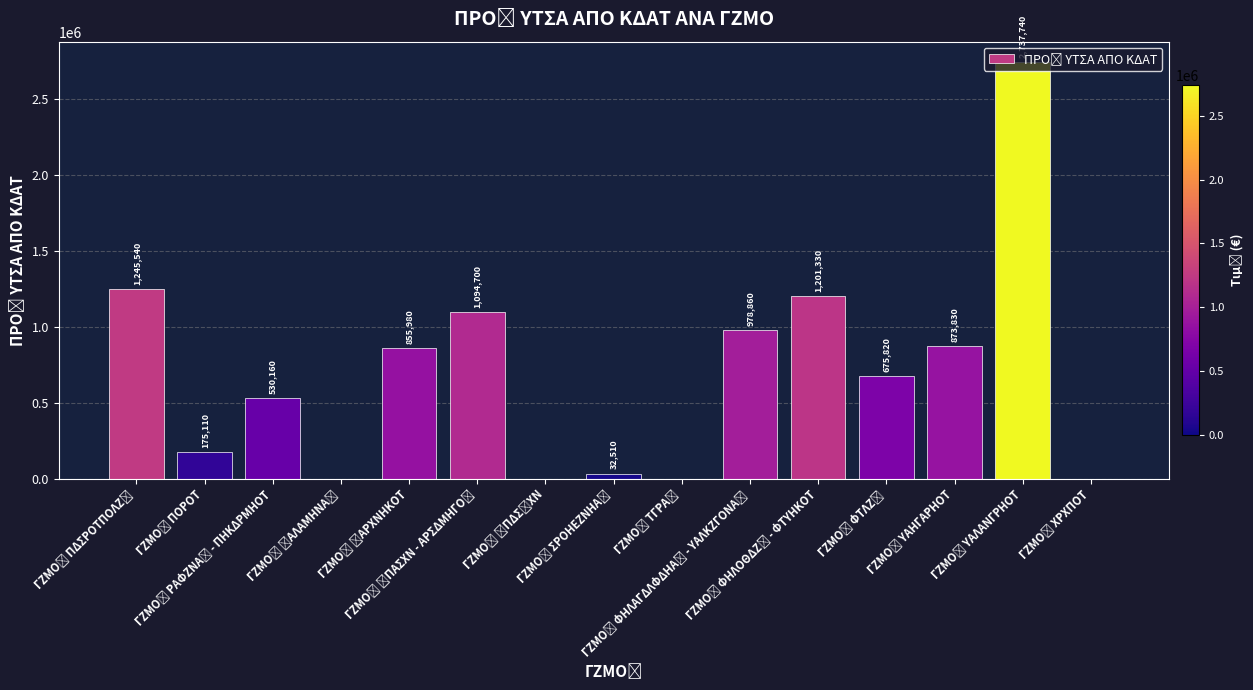

What is the greatest value displayed?

2737740